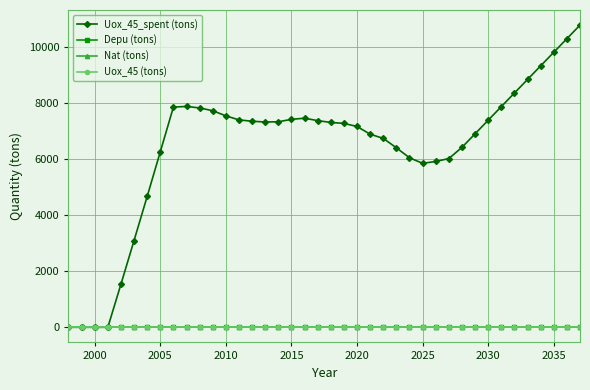

Is this an area chart (filled region under the line)?

No